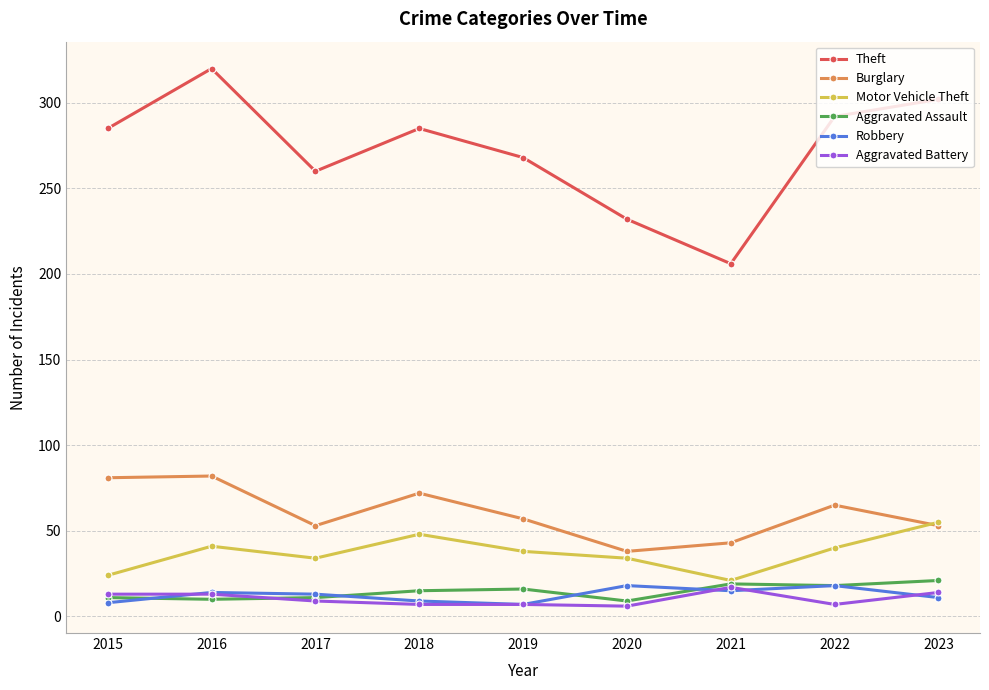

Does the chart display data point markers on the line(s)?

Yes